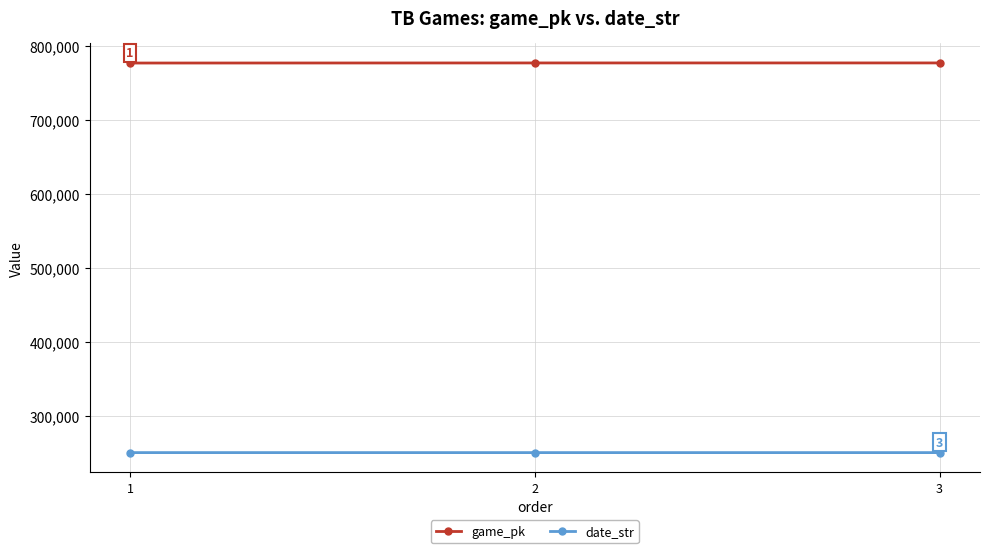

What is the average value of the date_str series?

250717